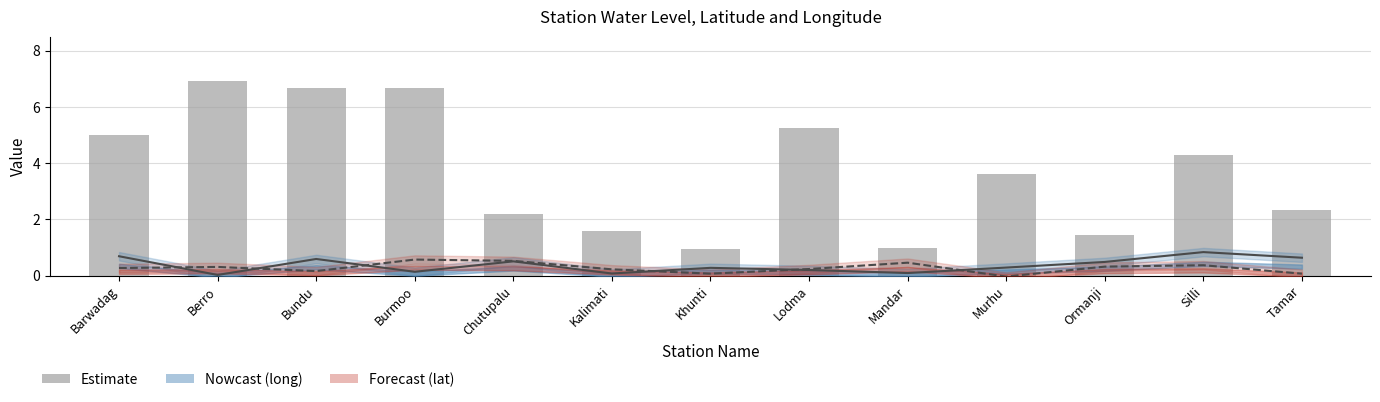

How many groups of bars are there?

13